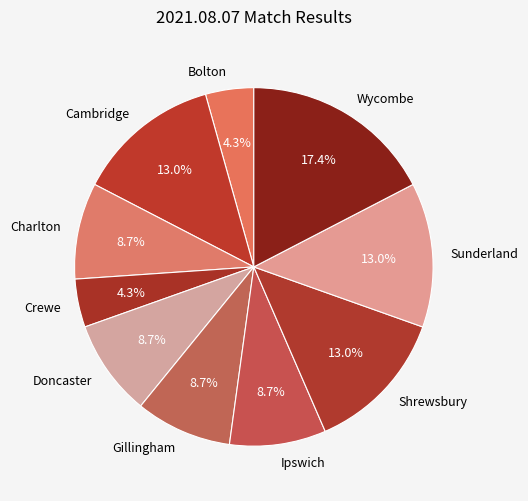

To the nearest percent, what is the combined percentage of Bolton and Sunderland?

17%